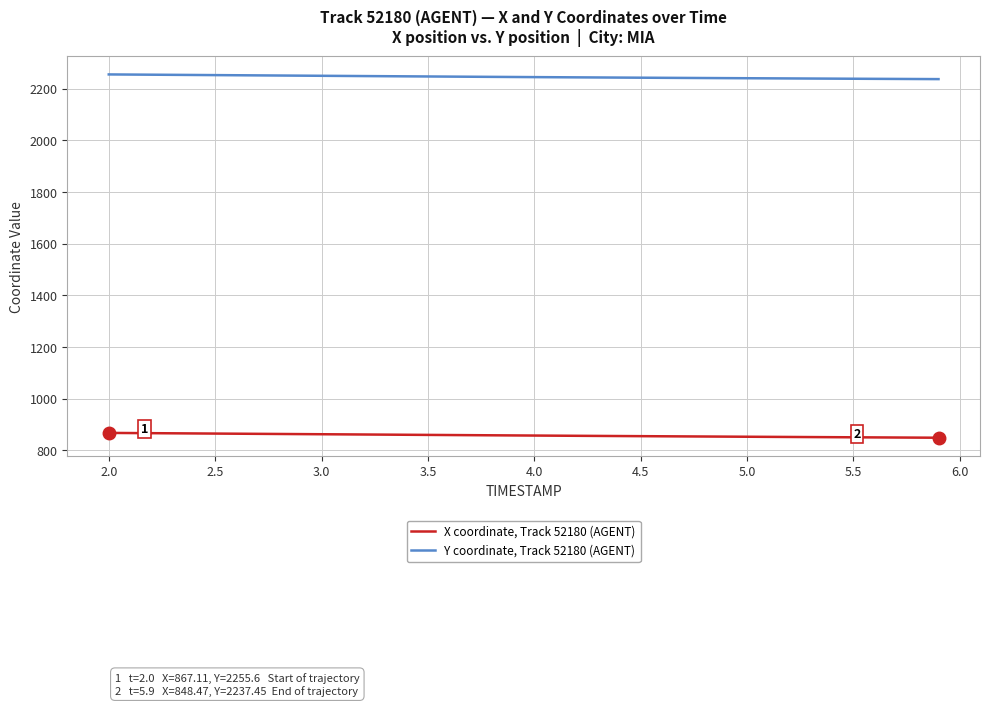

What is the minimum value shown in the chart?

848.5